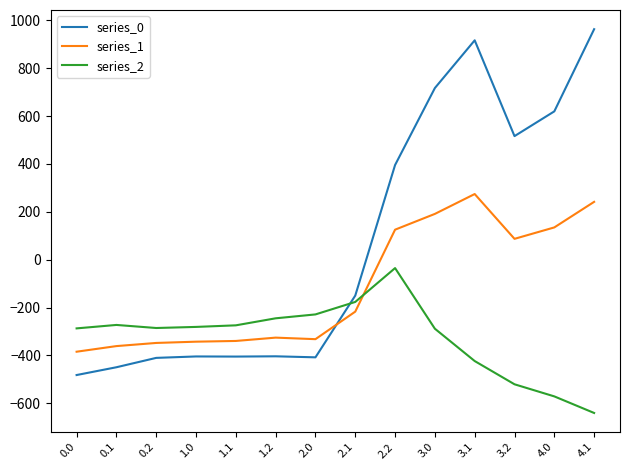

What are all the series names shown in the legend?

series_0, series_1, series_2